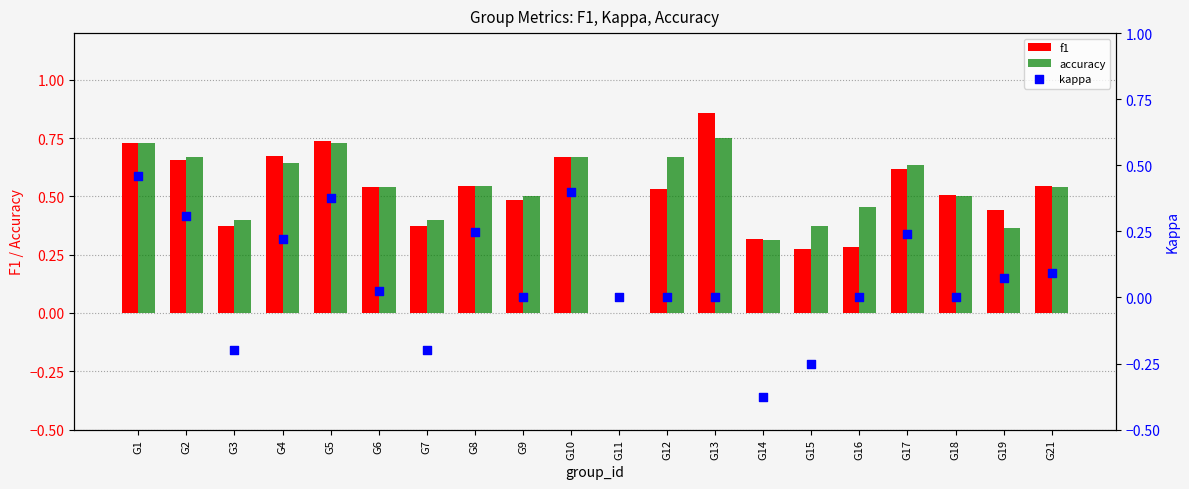

Which series reaches the minimum Y coordinate?

kappa